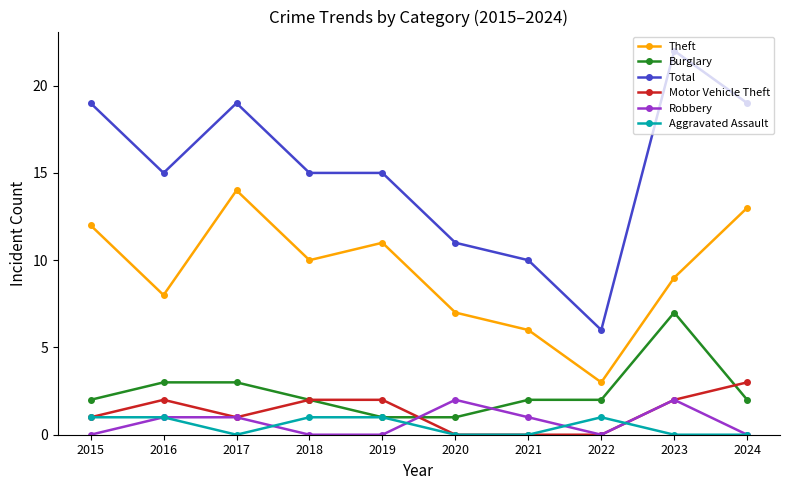

The value of Theft at 2018 is 10. True or false?

True